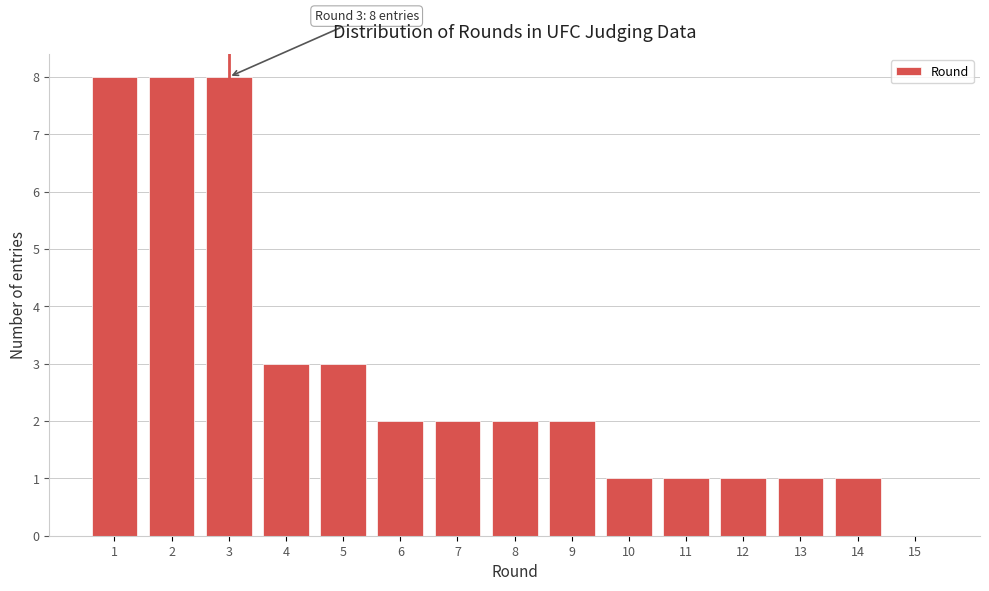

Reading left to right, what are all the values shown in this chart?

1=8	2=8	3=8	4=3	5=3	6=2	7=2	8=2	9=2	10=1	11=1	12=1	13=1	14=1	15=0